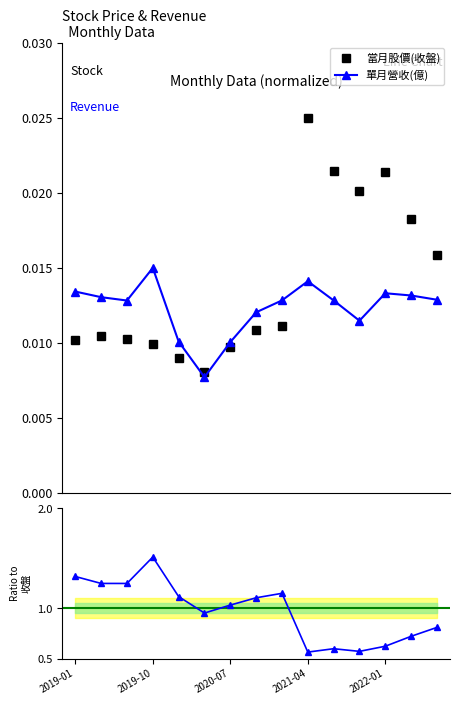

At how many categories does at least one series exceed 1?

8